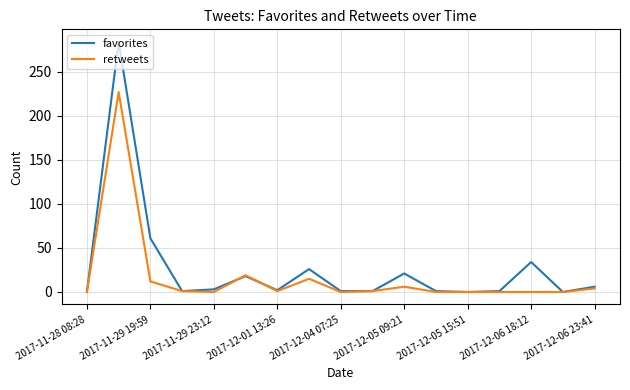

What is the maximum value for favorites?

284